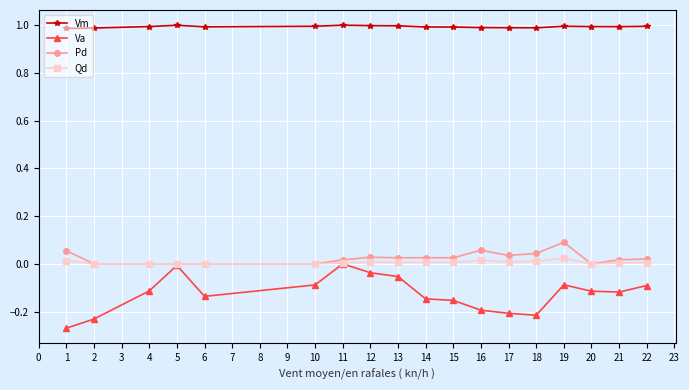

The value of Vm at 14 is 1.0. True or false?

True